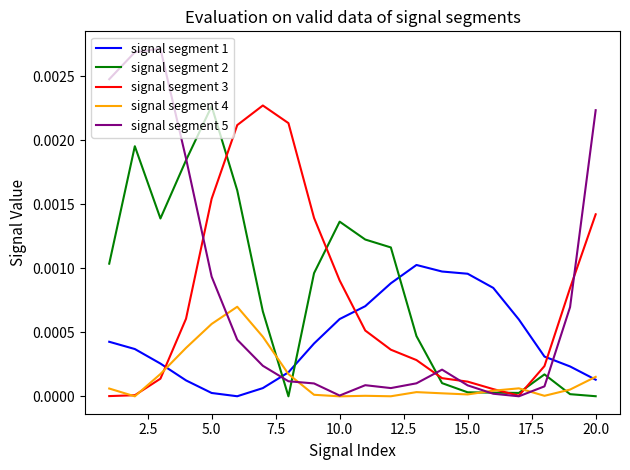

Which series has the widest spread of values?

signal segment 5